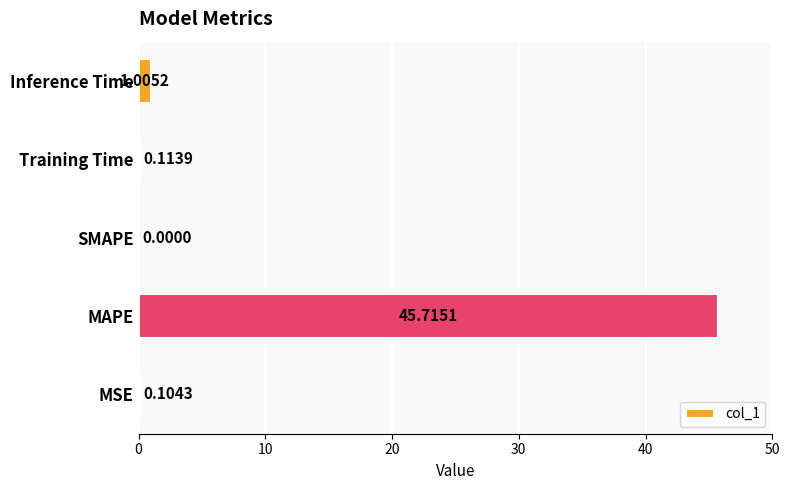

Between MAPE and Inference Time, which is larger?

MAPE